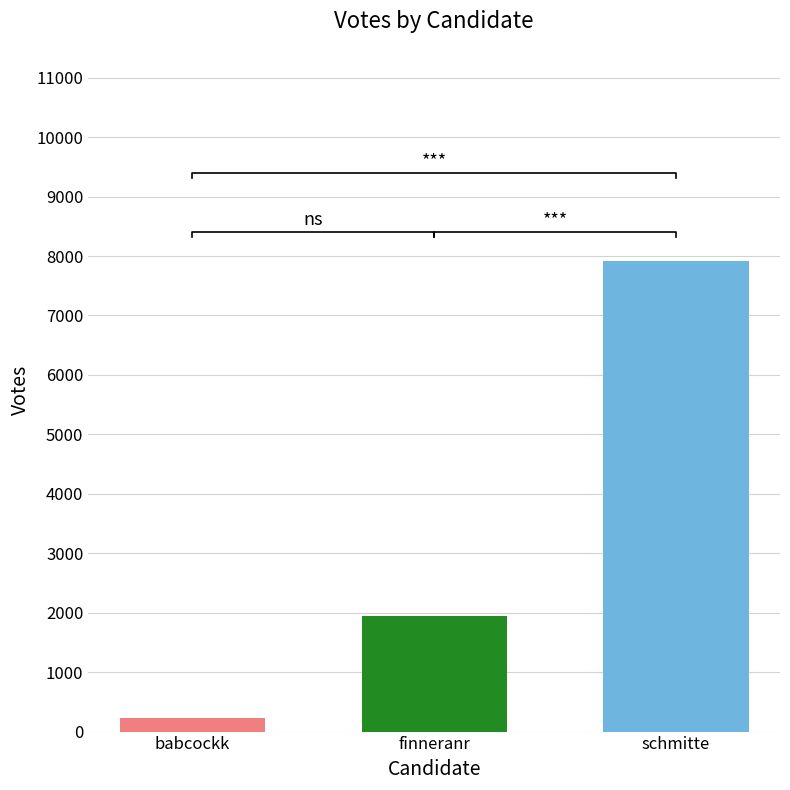

Which category has the highest value across all series?

schmitte